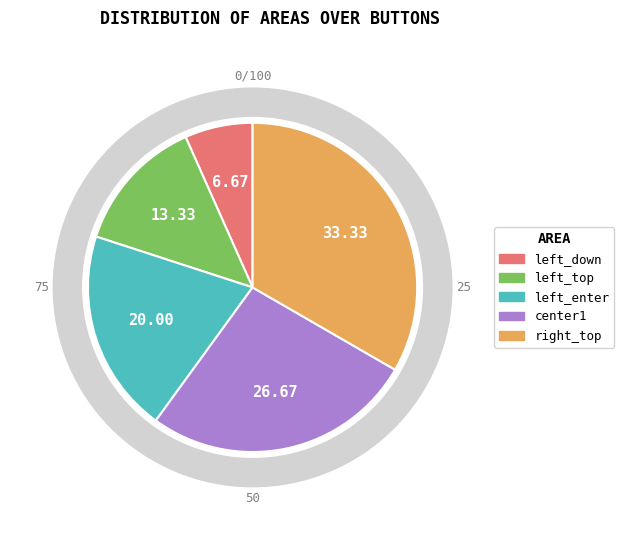

To the nearest percent, what is the difference between the center1 and left_down slice percentages?

20%